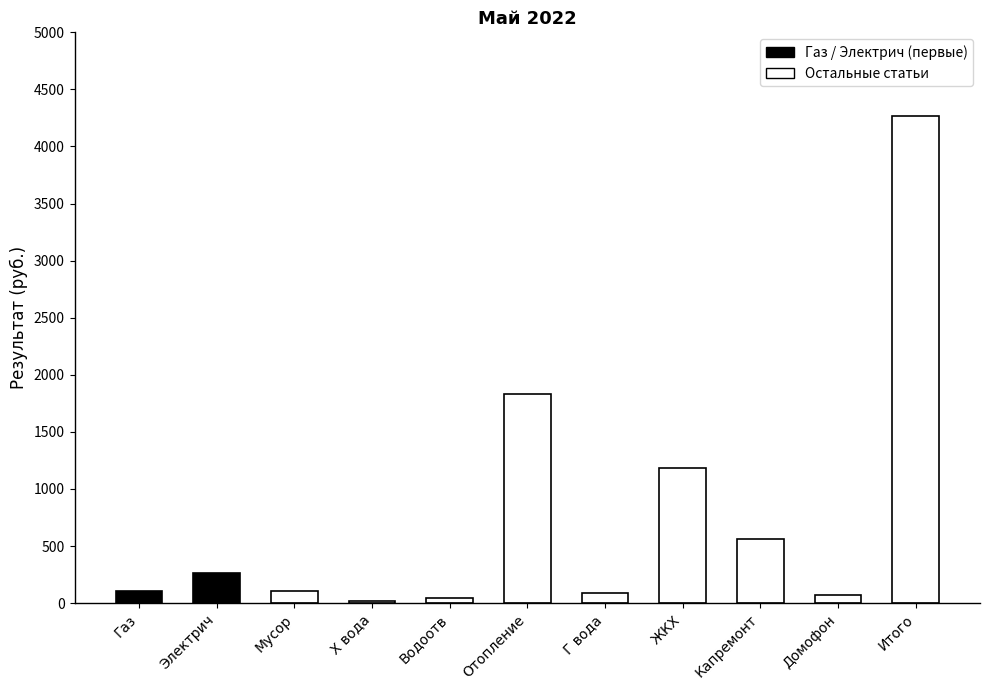

What value does the data have at Итого?

4265.9